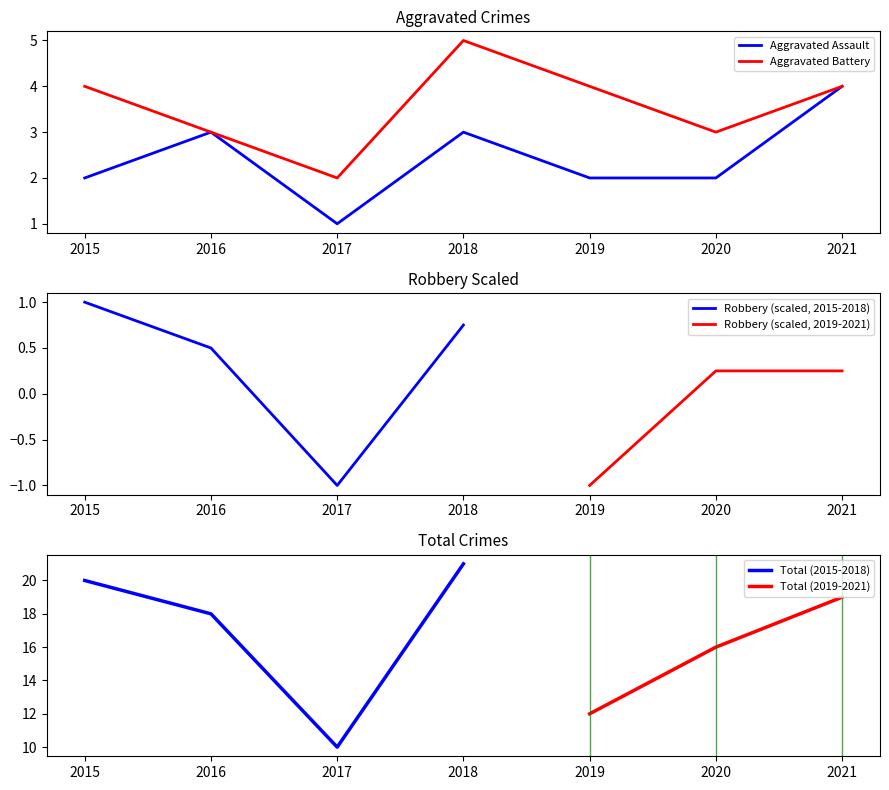

Read the Aggravated Assault value at 2016.

3